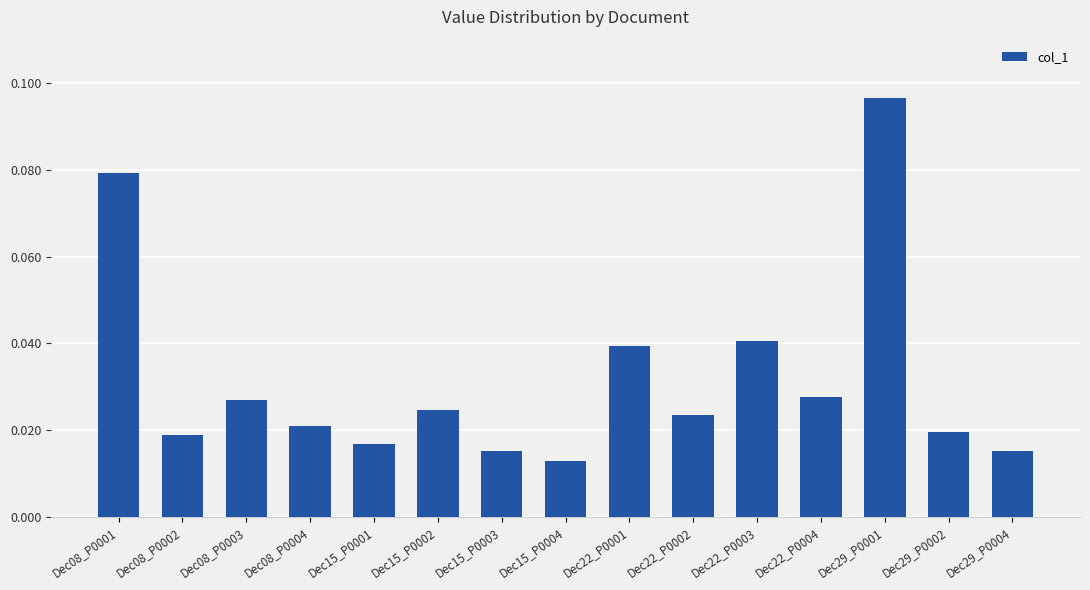

True or false: the data shows 0.1 at Dec22_P0001.

False